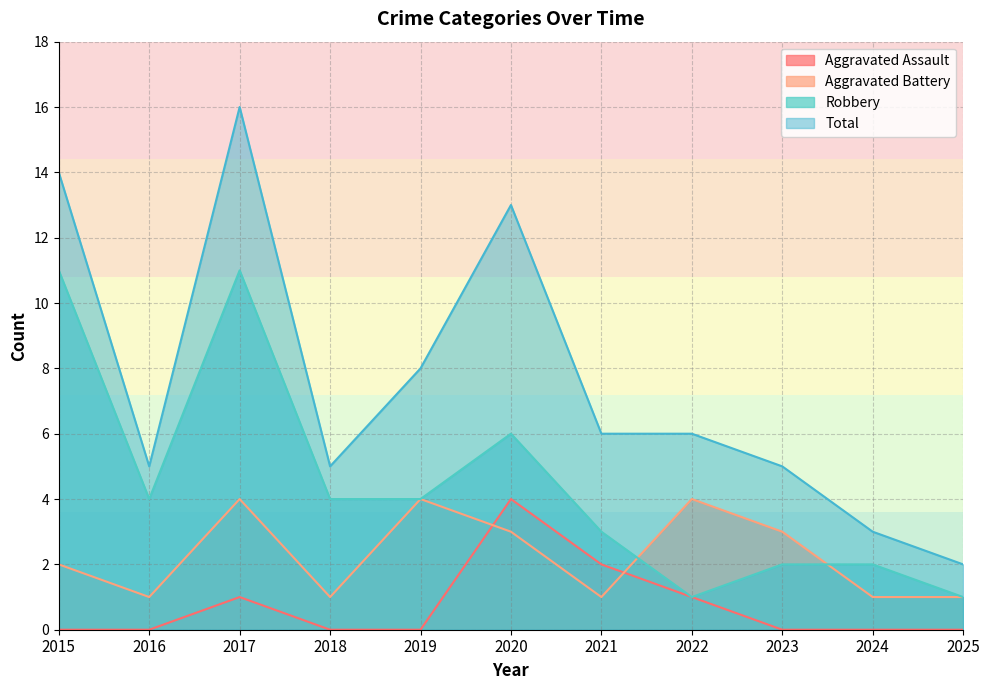

What is the value of the Aggravated Battery point at the 7th from the left?

1